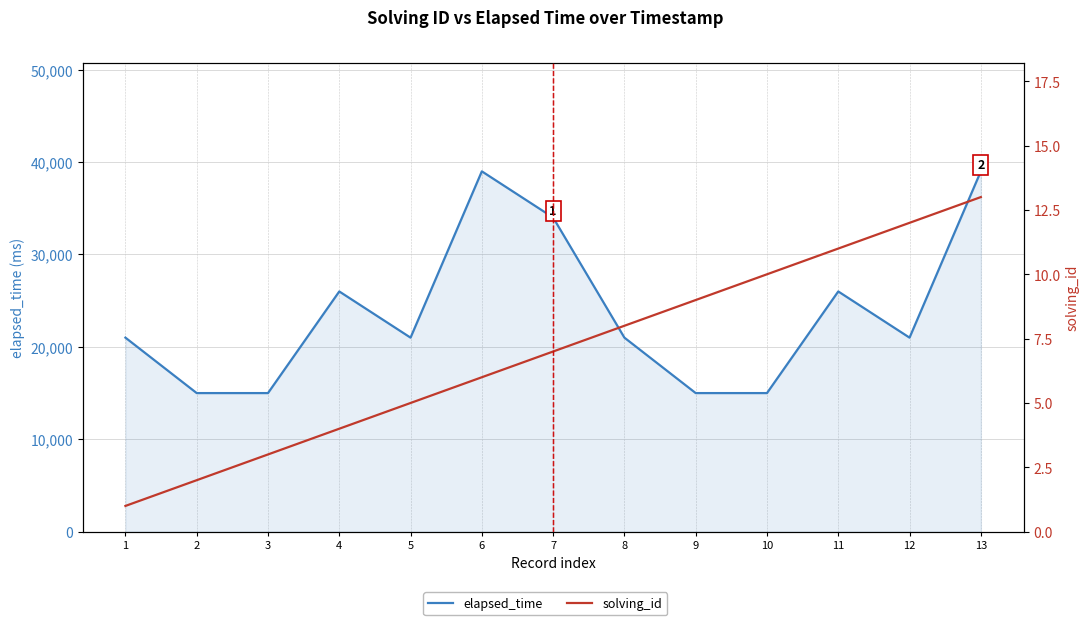

List the series in order of their overall mean, lowest first.

solving_id, elapsed_time